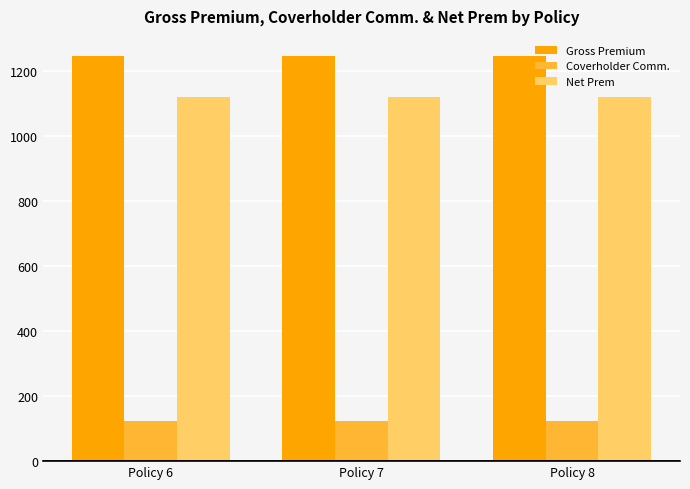

Rank the series at Policy 6 from lowest to highest value.

Coverholder Comm., Net Prem, Gross Premium